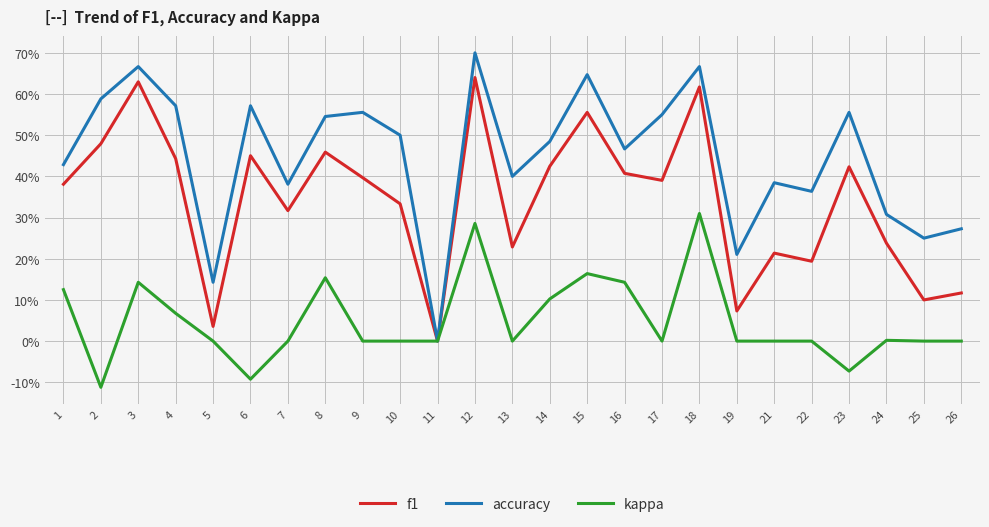

Does the chart have visible grid lines?

Yes